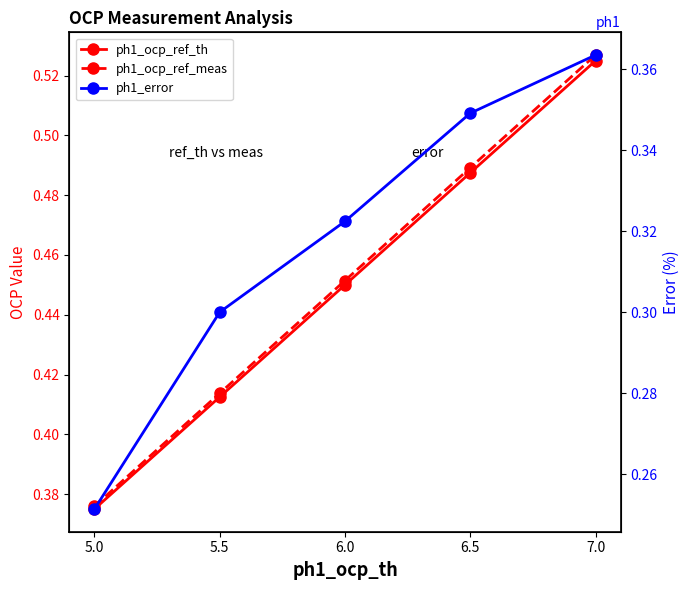

Rank the series at 6.5 from highest to lowest value.

ph1_ocp_ref_meas, ph1_ocp_ref_th, ph1_error